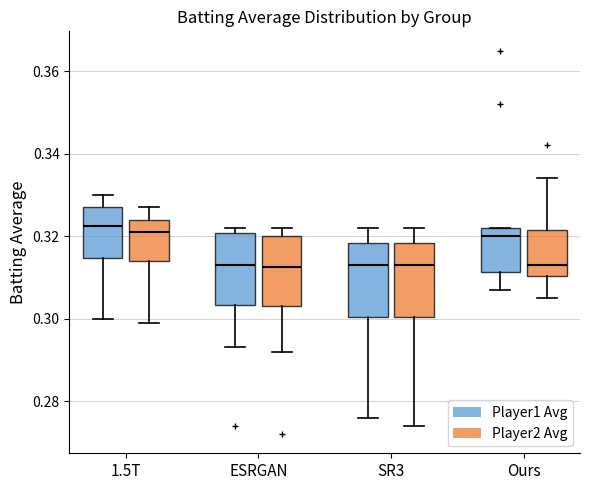

Where does the median line of the box for 1.5T (Player1 Avg) sit on the y-axis? The values are not printed on the chart, so give them approximately, as read against the axis.

0.322